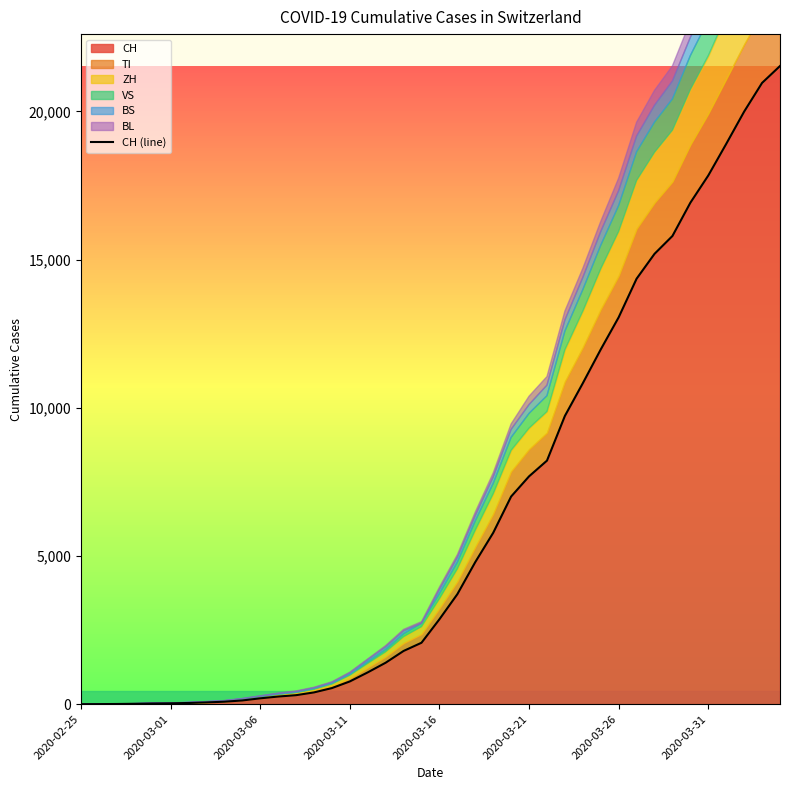

Does the chart display data point markers on the line(s)?

No